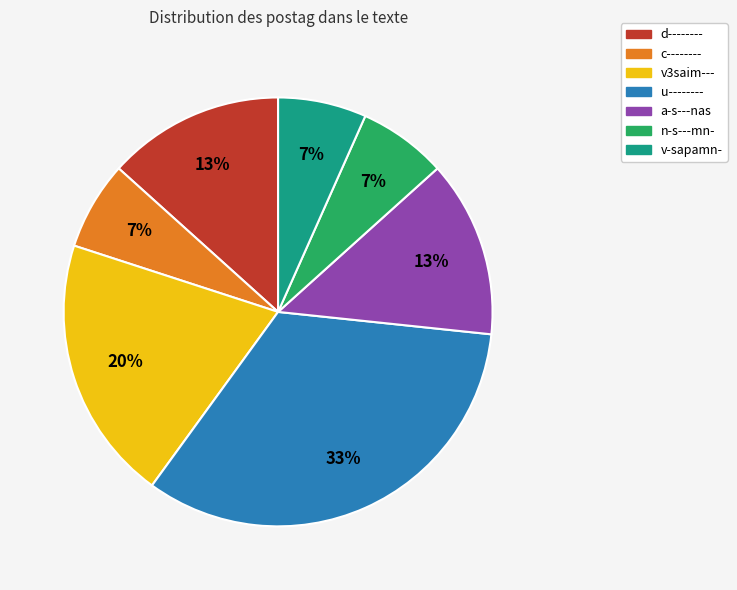

Combined, do d-------- and u-------- account for over 50%?

No